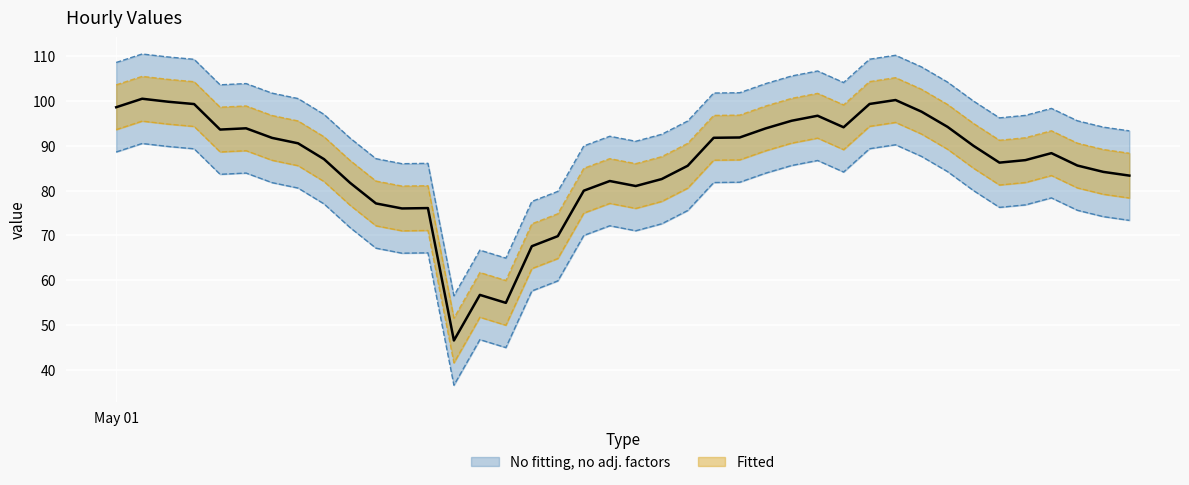

True or false: lower bound and fitted lower cross at least once.

False